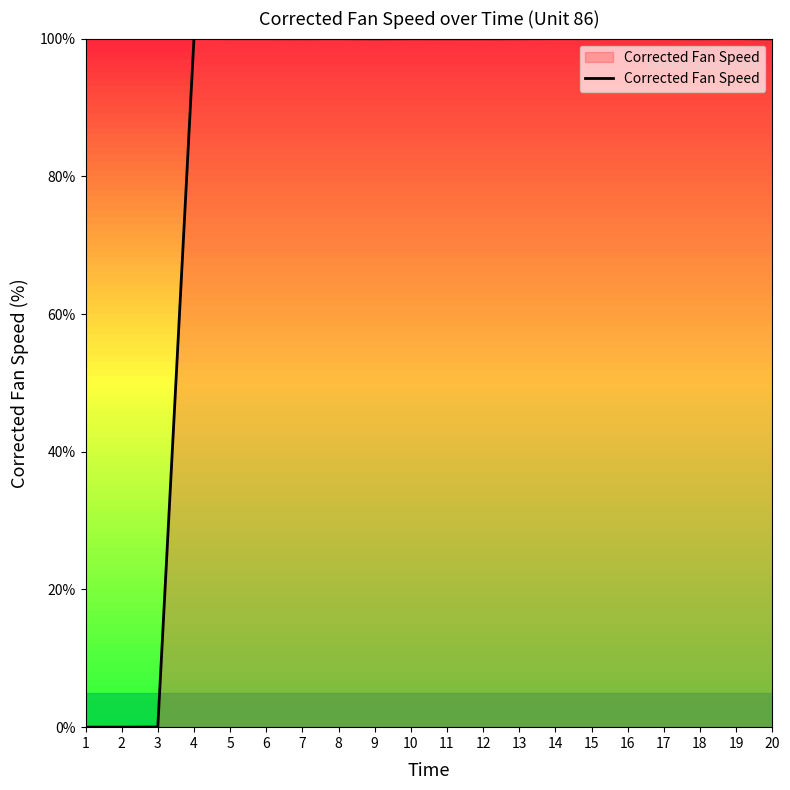

What is the maximum value shown in the chart?

100.0